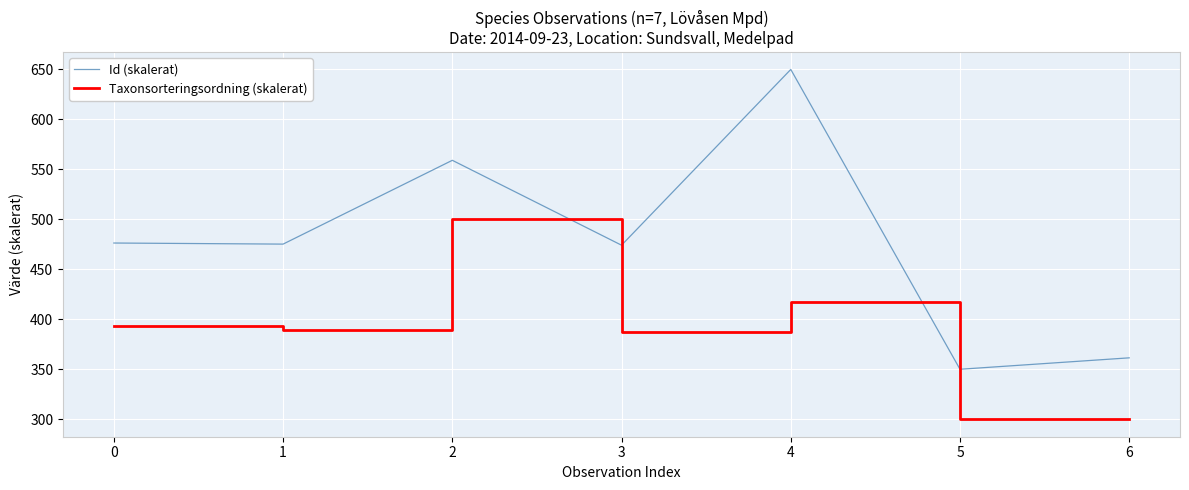

What is the difference between the maximum and minimum values in the Taxonsorteringsordning (skalerat) series?

200.0